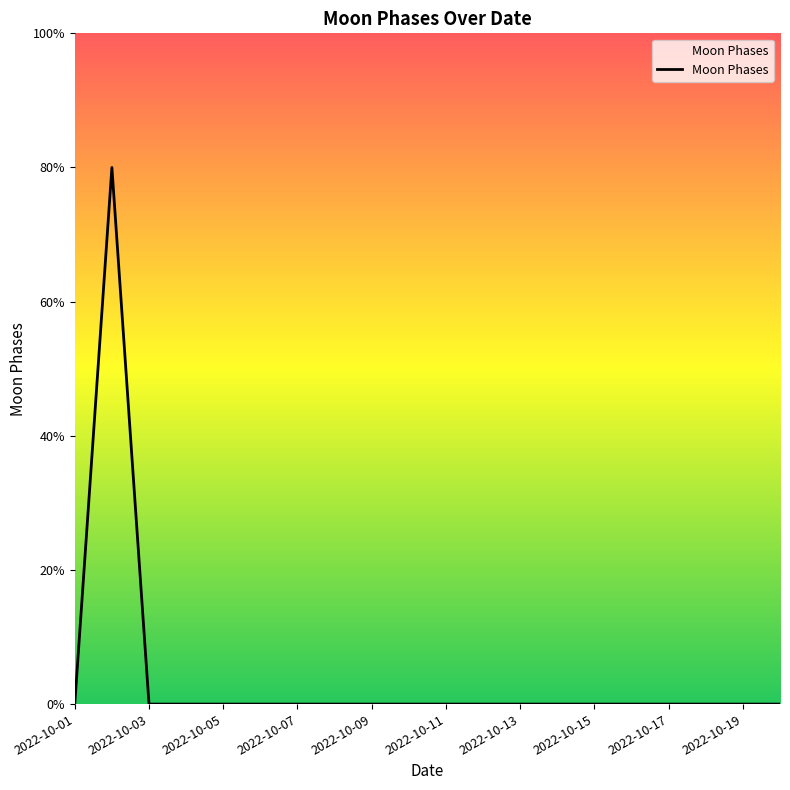

Does the chart have visible grid lines?

No